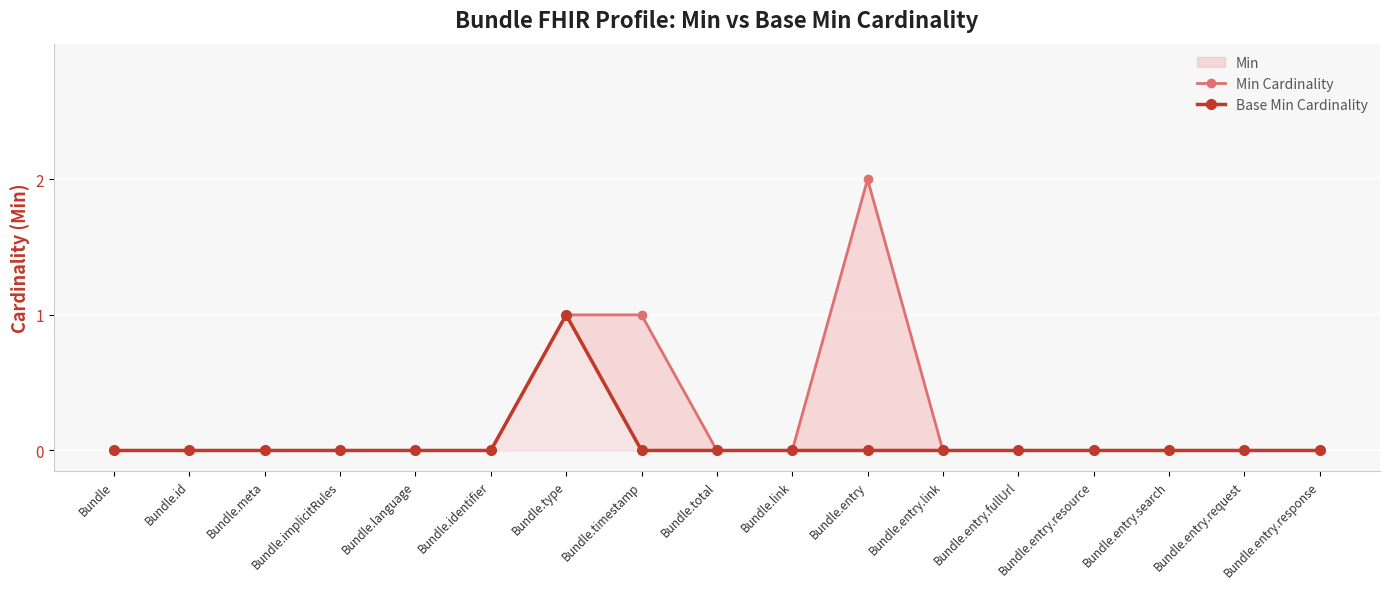

Is the value of Min Cardinality at Bundle.entry greater than the value of Base Min Cardinality at Bundle.link?

Yes